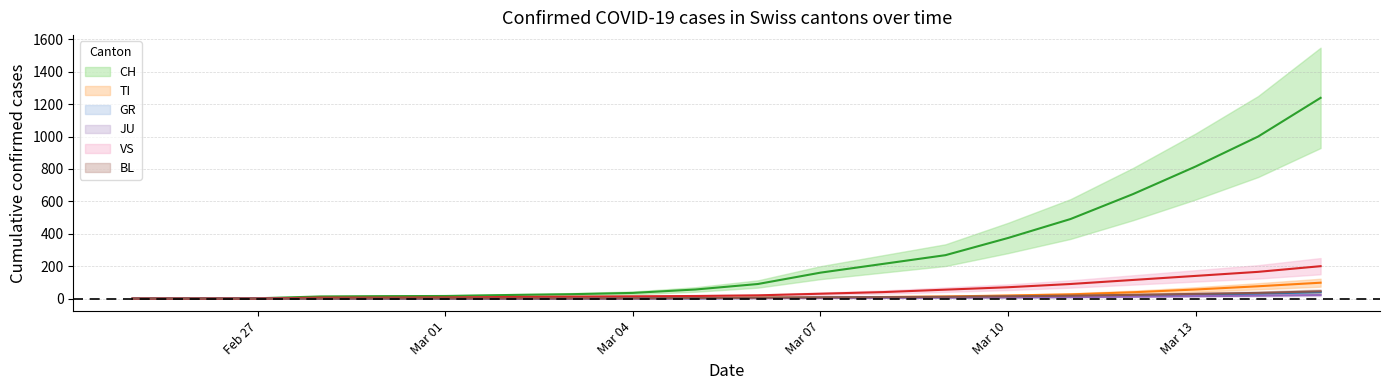

Which series has the largest total across all categories?

CH